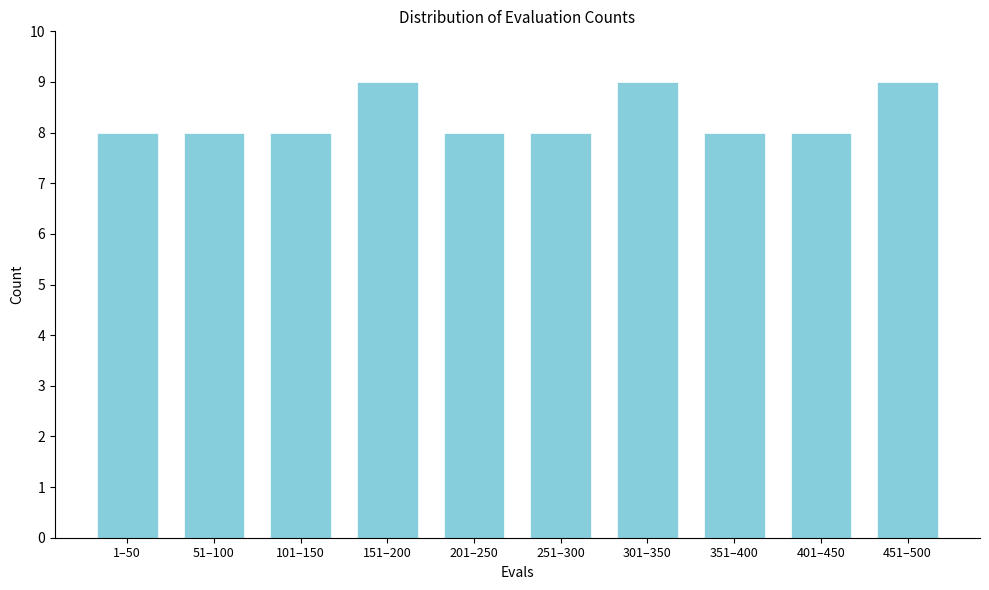

Reading left to right, transcribe all the data shown in this chart.

8	8	8	9	8	8	9	8	8	9